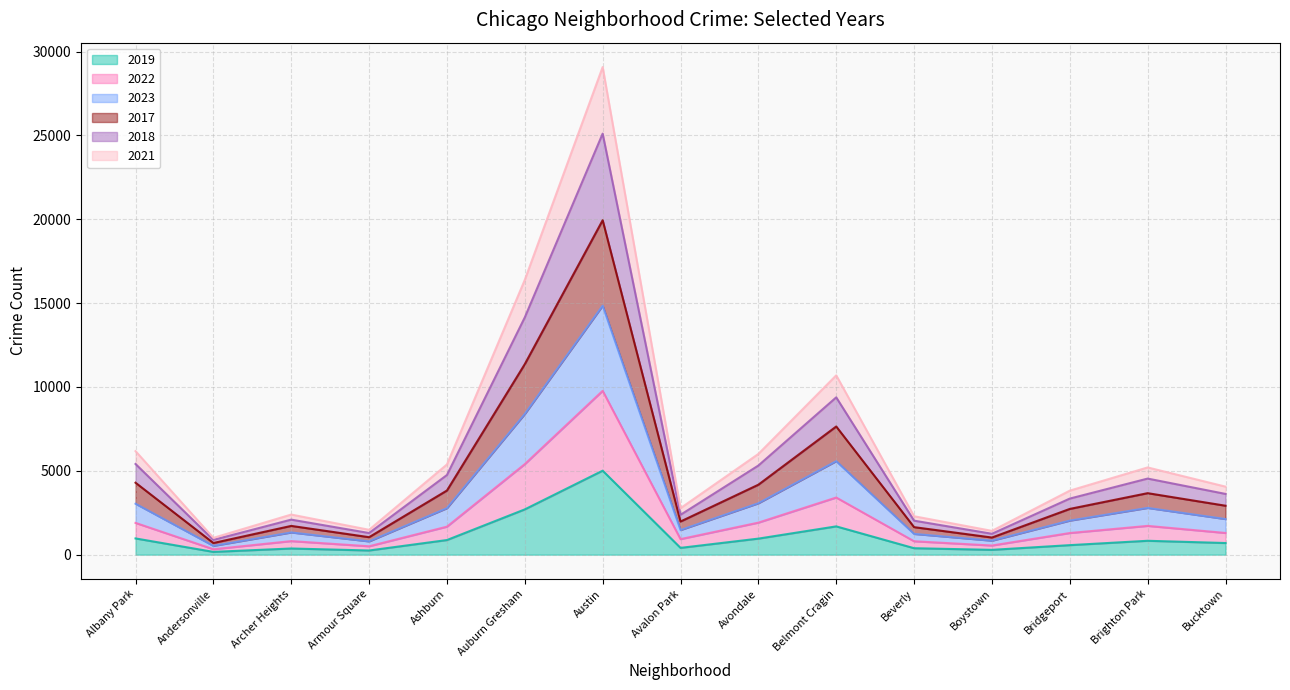

At which category is the sum across all series the highest?

Austin